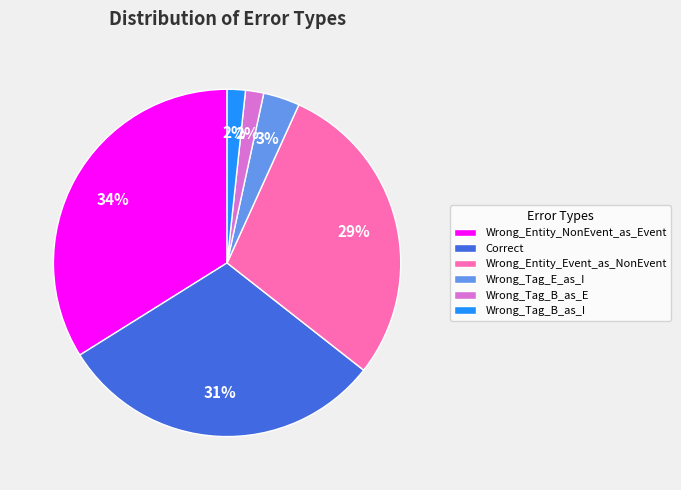

What percentage is the Wrong_Tag_B_as_I slice, to the nearest percent?

2%